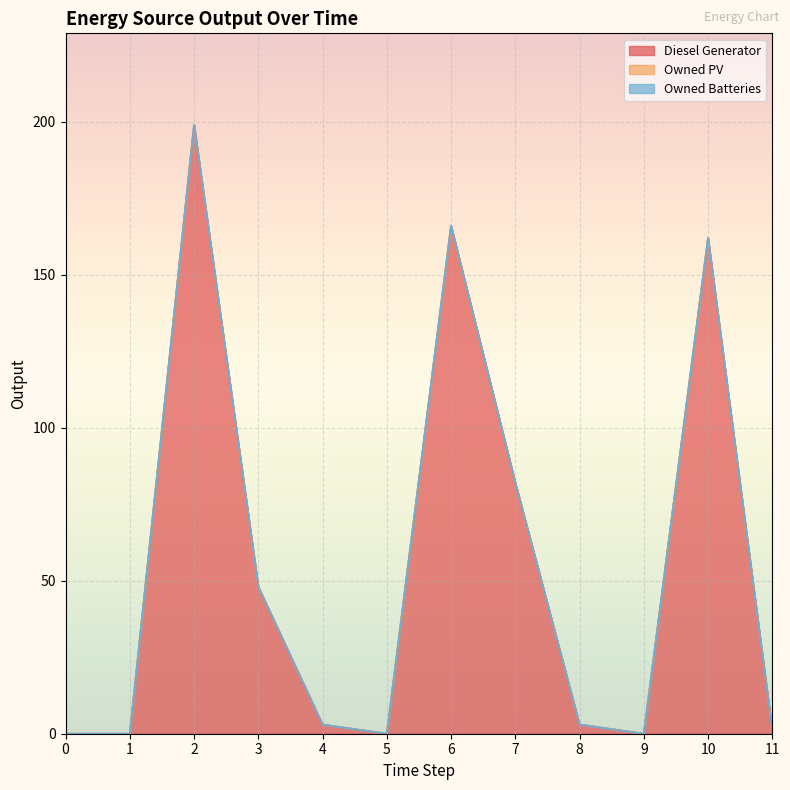

Which series changed the most between 4 and 6?

Diesel Generator